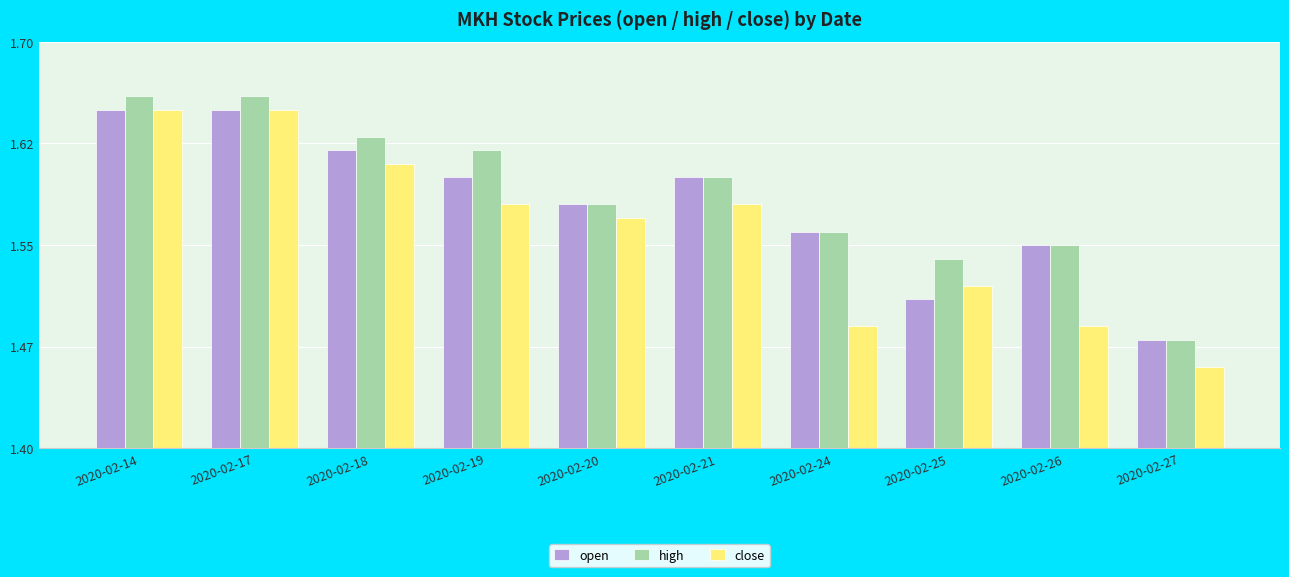

True or false: high has a value of 2.9 at 2020-02-14.

False